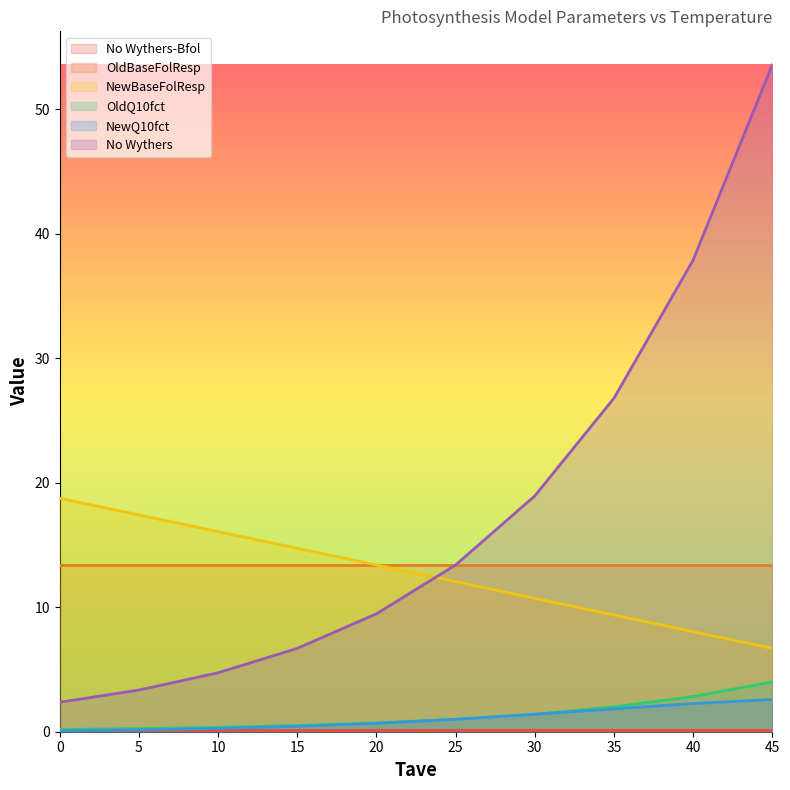

What is the difference between the NewQ10fct values at 45 and 20?

1.9